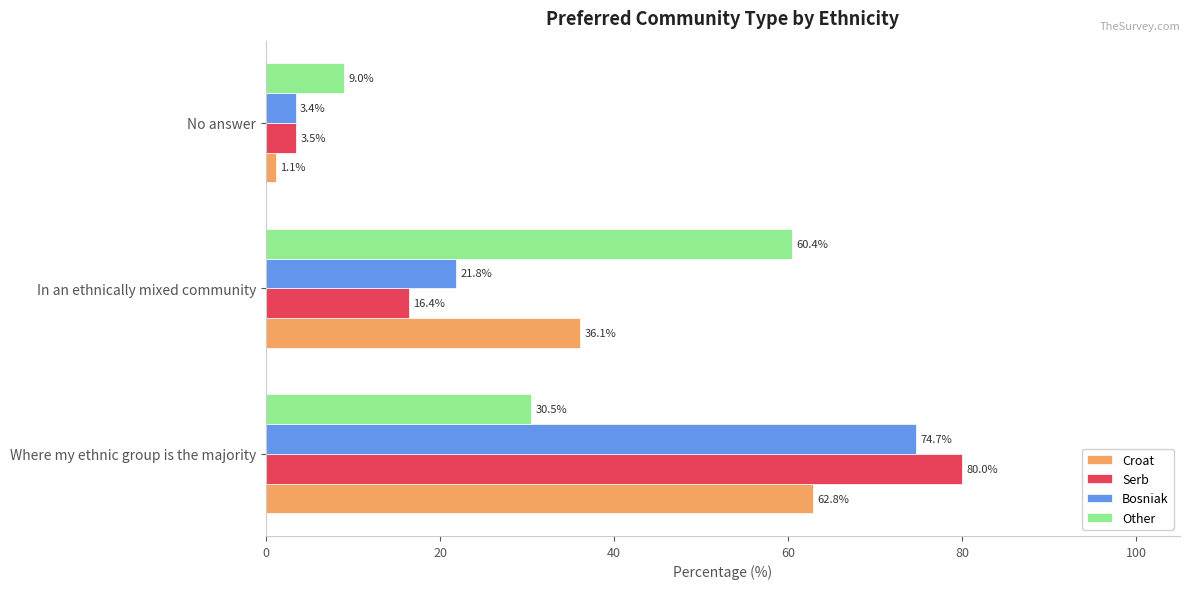

Which series has the widest spread of values?

Serb